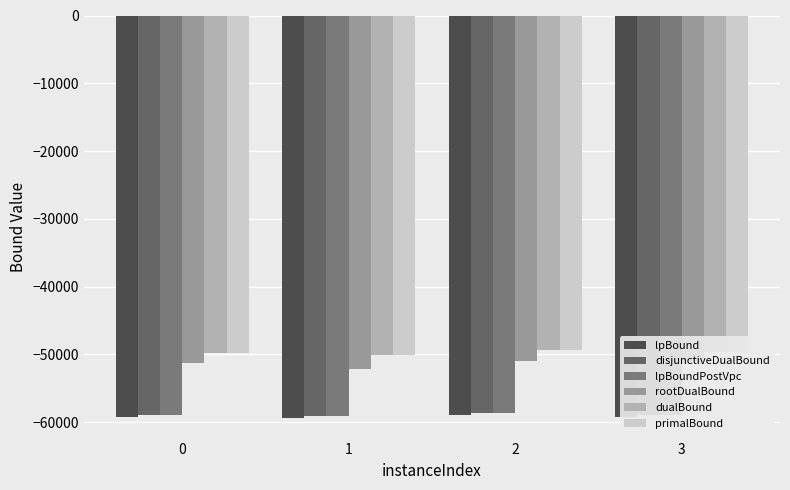

How many groups of bars are there?

4